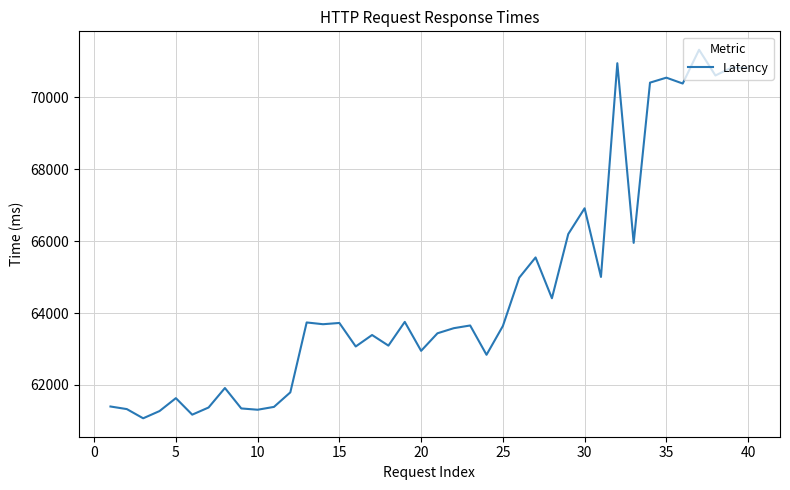

What is the greatest value displayed?

71322